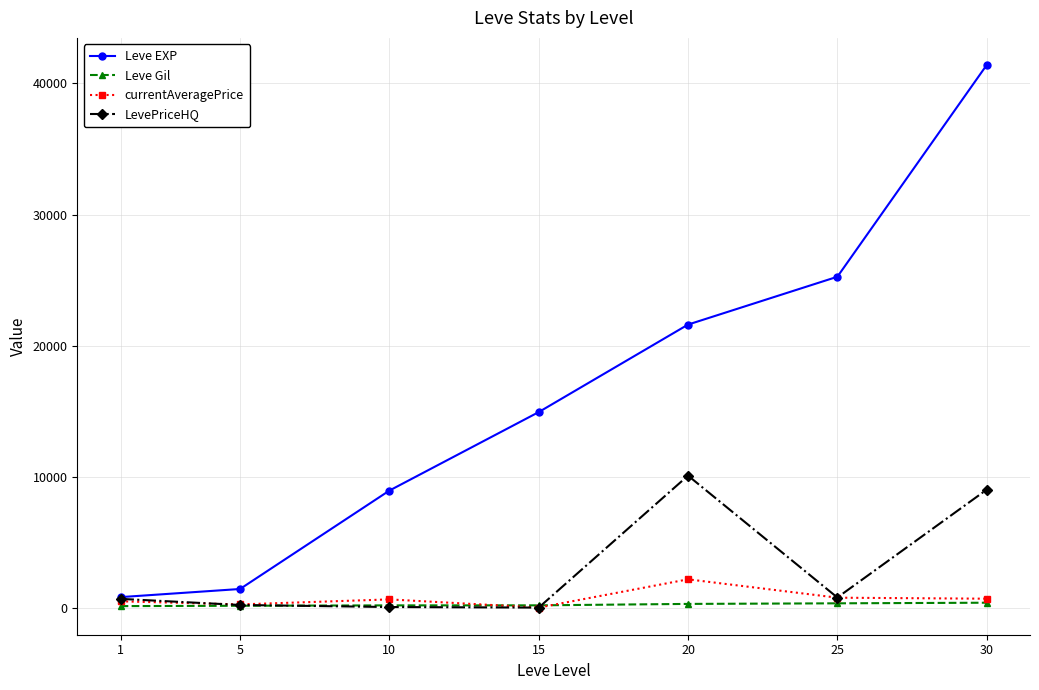

At which category is the sum across all series the highest?

30